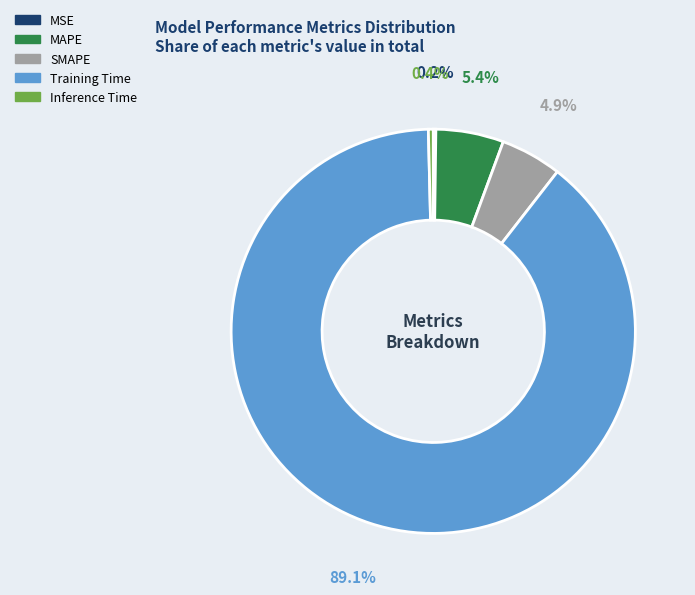

Do Inference Time and MAPE together represent more than half of the pie?

No